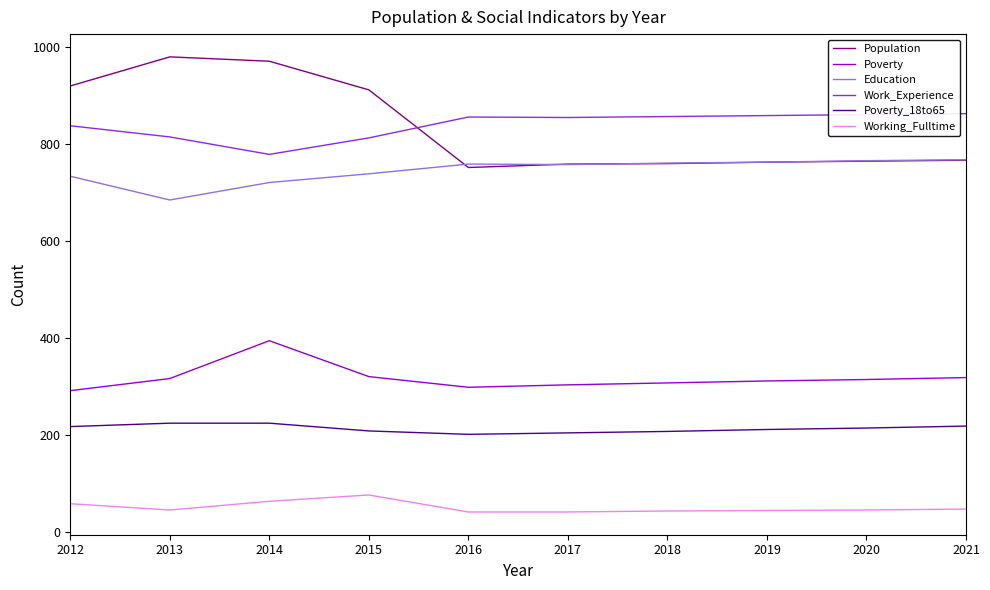

What is the lowest value of the Education series?

685